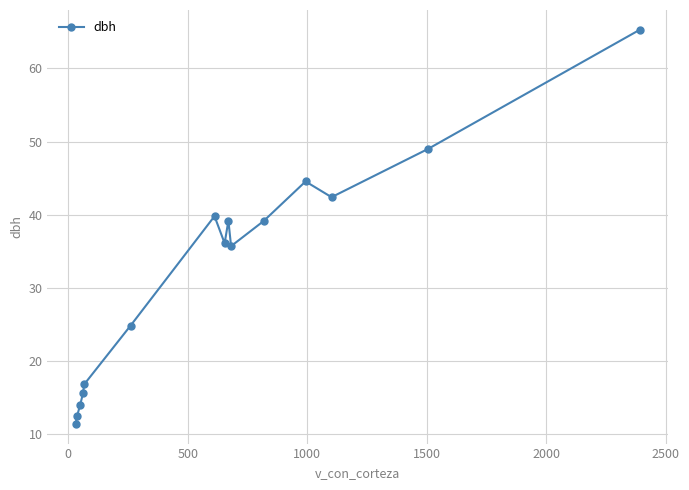

True or false: there are more than 2 points higher than both neighbors.

True